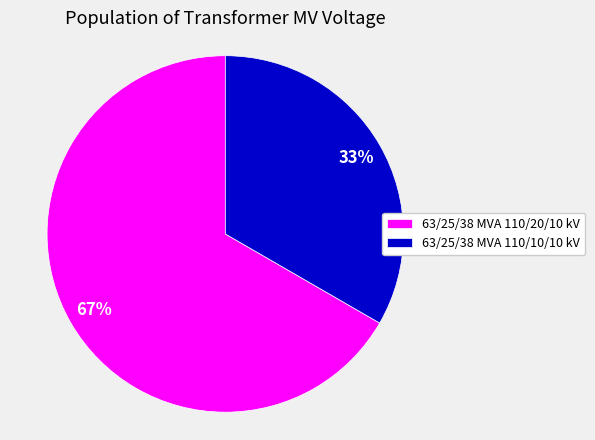

Approximately how many times larger is the value at 63/25/38 MVA 110/20/10 kV compared to 63/25/38 MVA 110/10/10 kV?

2.0